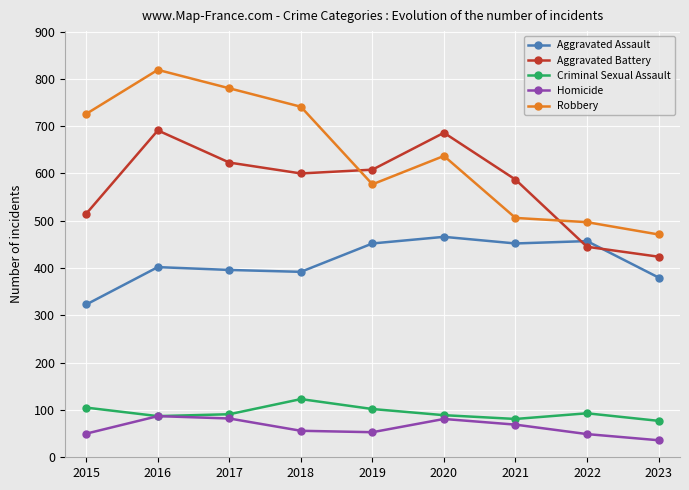

Which label corresponds to the largest value in the chart?

2016